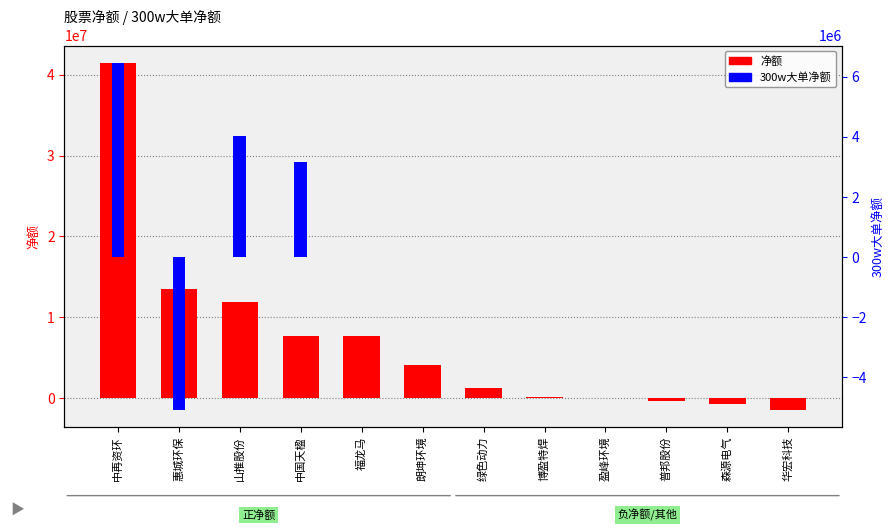

What is the highest value of the 300w大单净额 series?

6462593